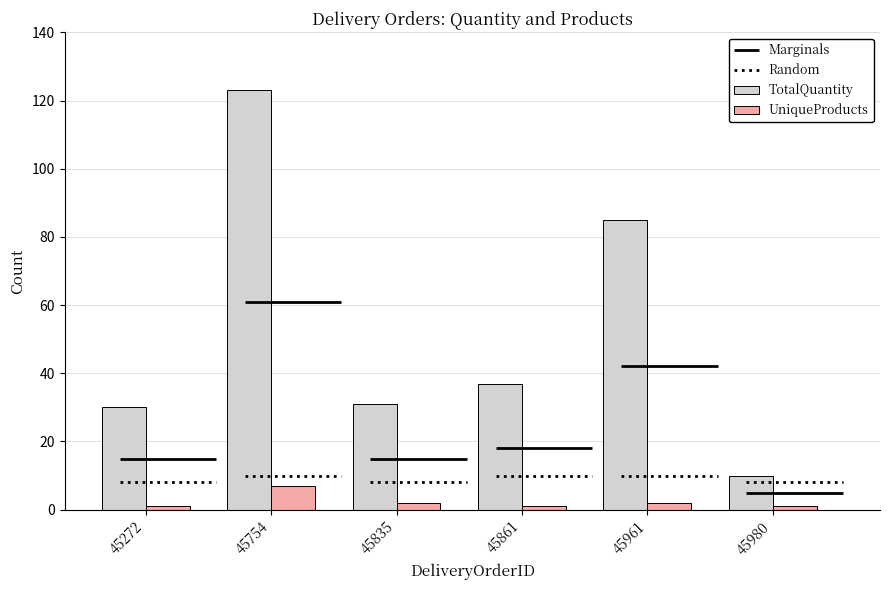

List the series in order of their overall mean, highest first.

TotalQuantity, UniqueProducts